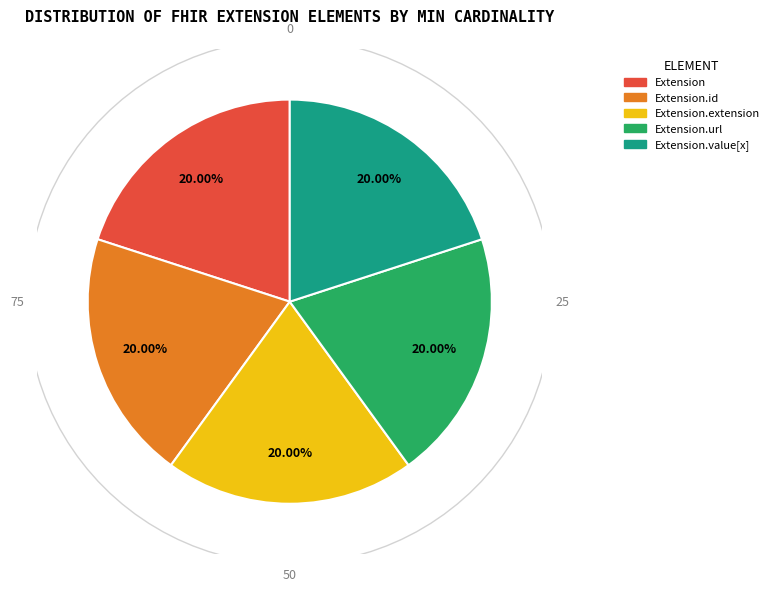

How many segments does this pie chart have?

5